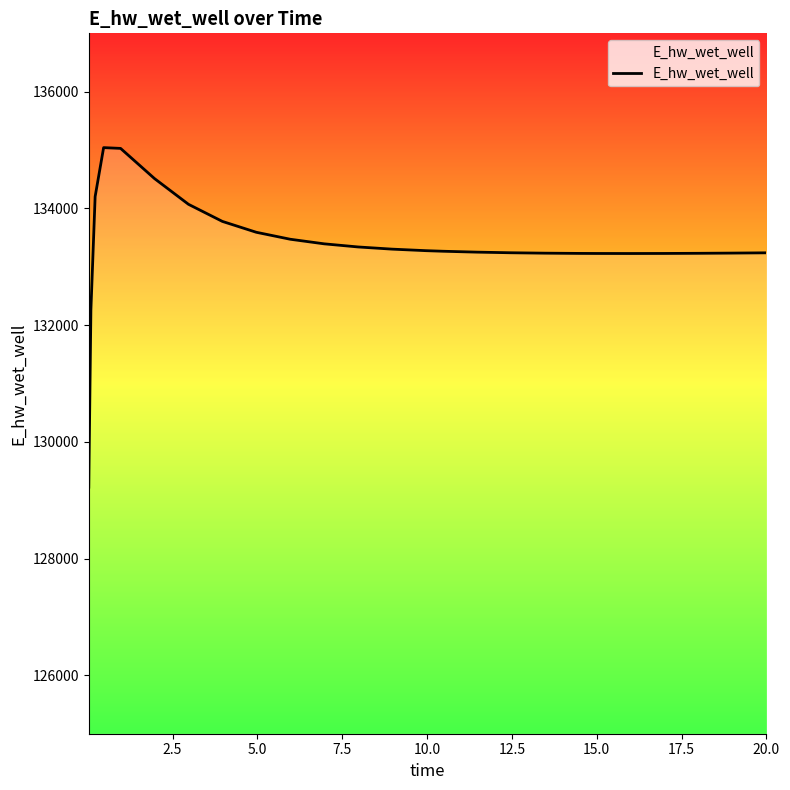

What is the minimum value shown in the chart?

129224.3